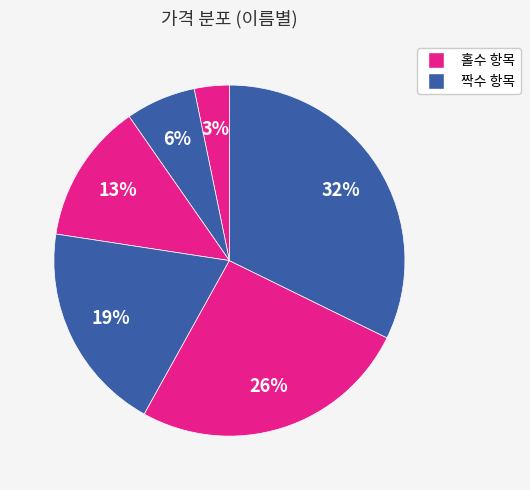

How many slices are in this pie chart?

6